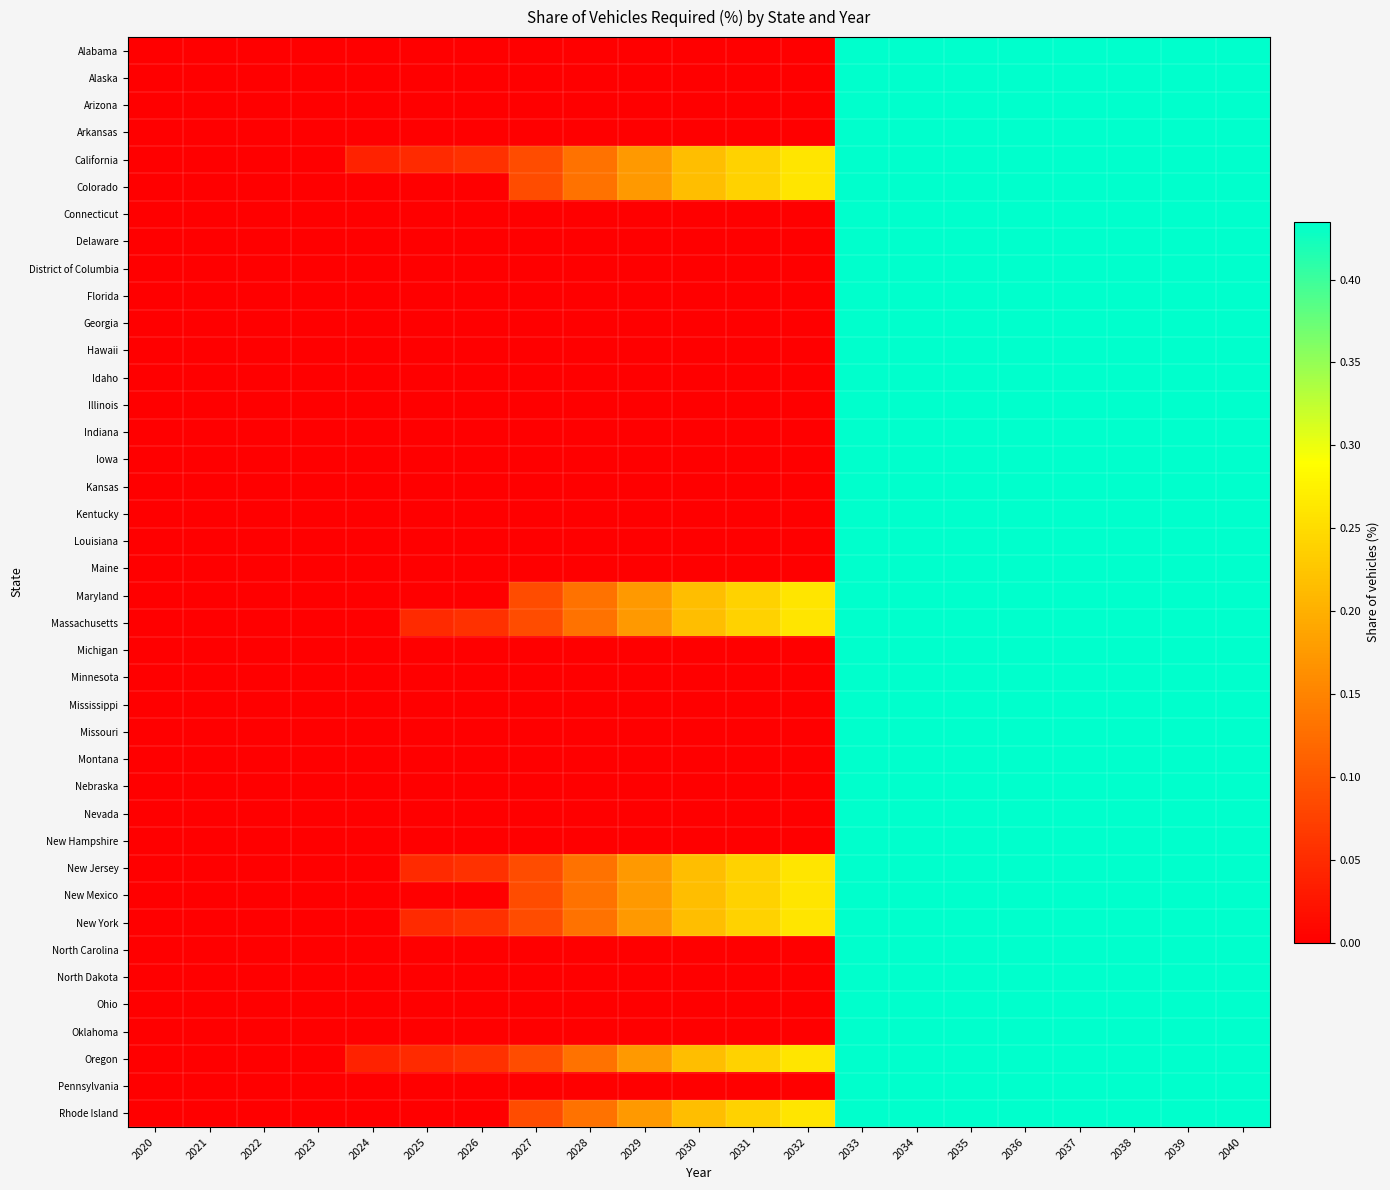

What is the greatest value displayed?

0.4